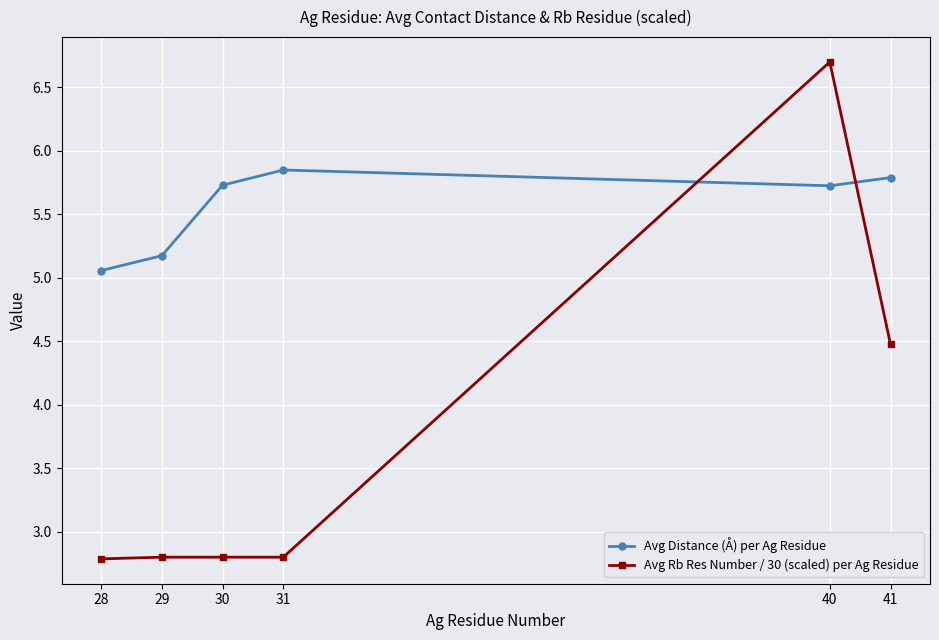

After their last crossing, which series has the higher values: Avg Distance (Å) per Ag Residue or Avg Rb Res Number / 30 (scaled) per Ag Residue?

Avg Distance (Å) per Ag Residue